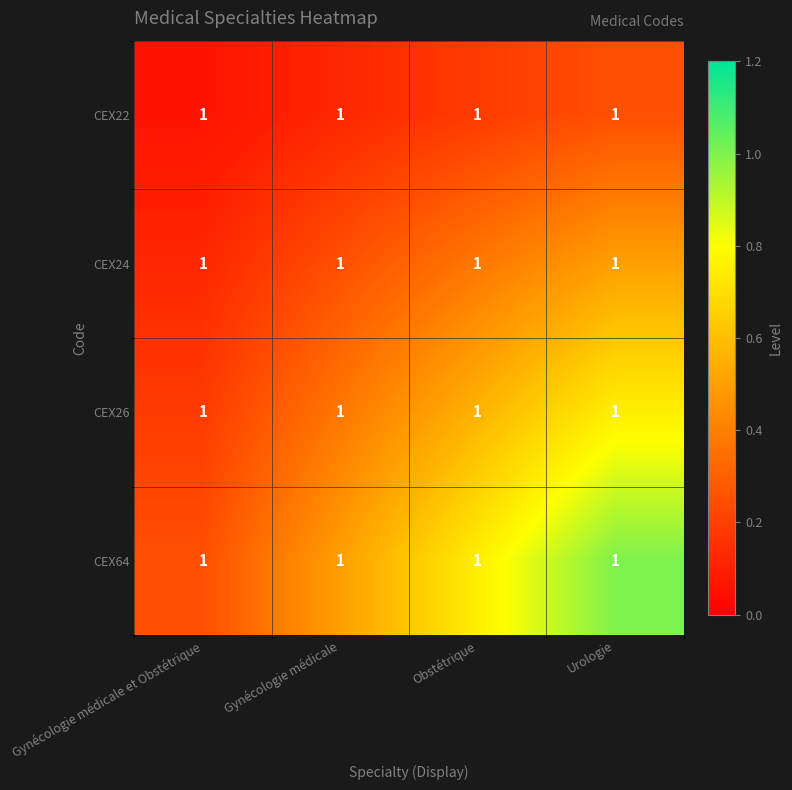

At how many categories does at least one series exceed 0?

4